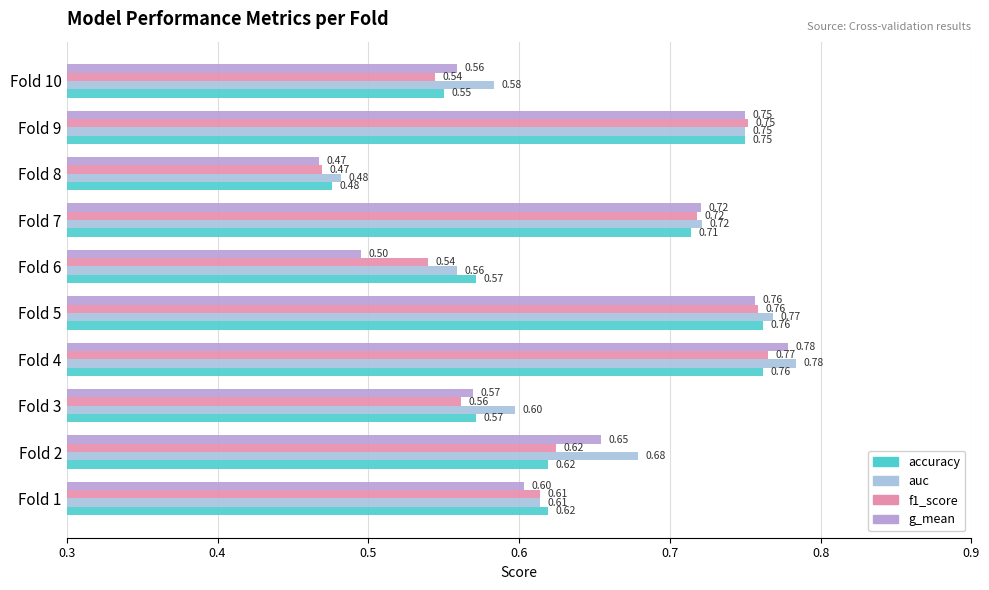

Is the value of f1_score at Fold 6 greater than the value of g_mean at Fold 7?

No